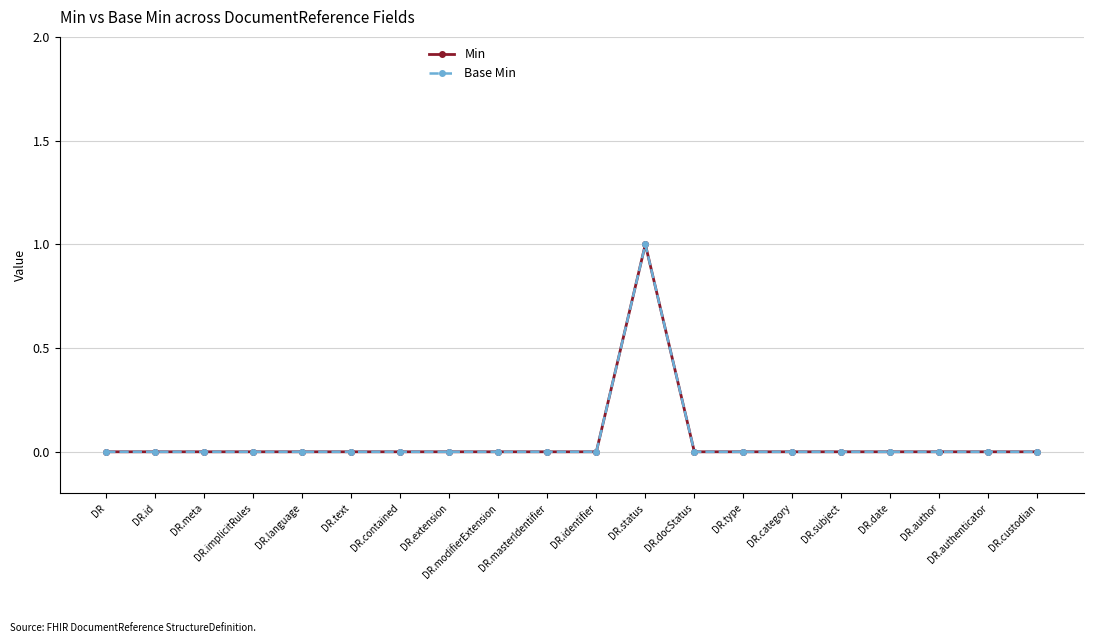

True or false: Min and Base Min intersect in this chart.

False